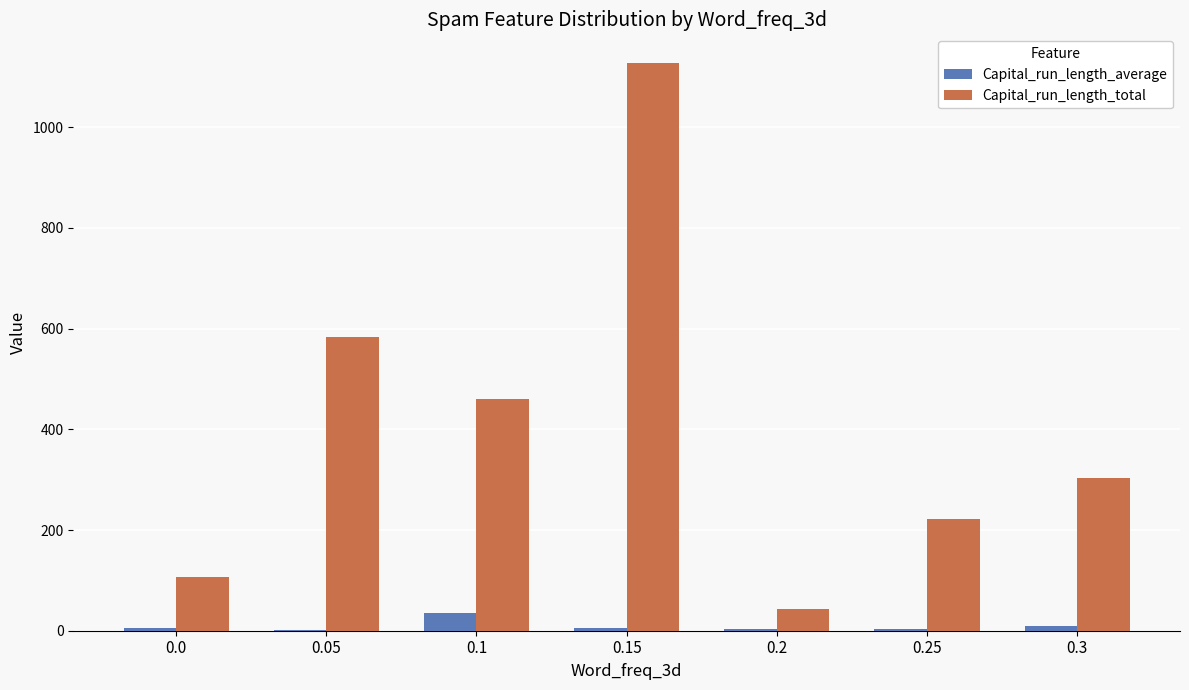

Which series changed the most between 0.0 and 0.25?

Capital_run_length_total